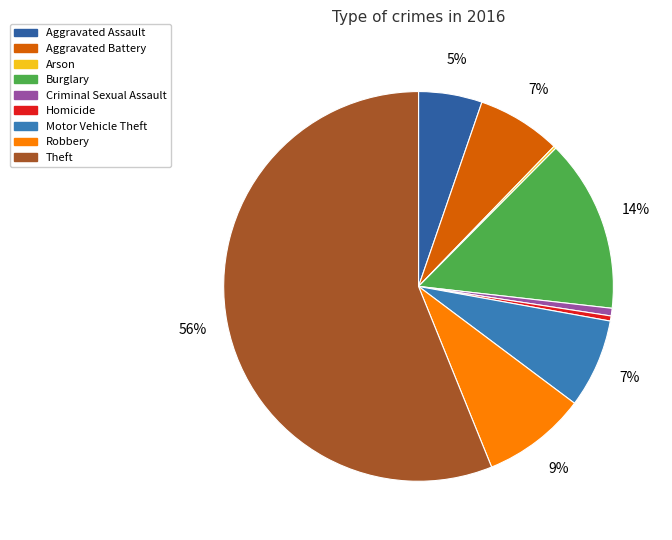

Is Theft the majority of the pie?

Yes